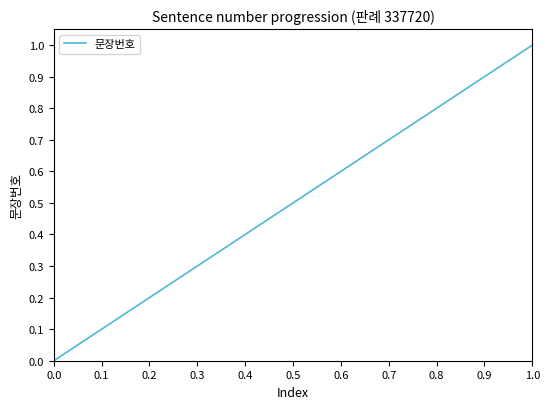

What is the sum of all values?

16.0